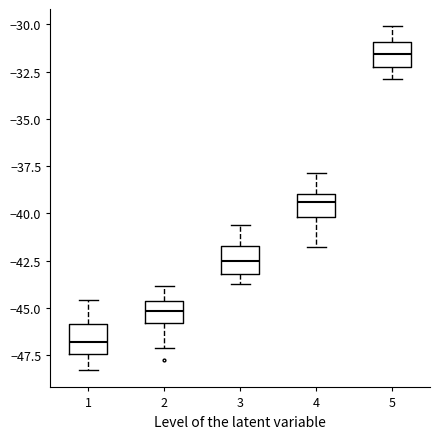

Which box has the highest median line?

5